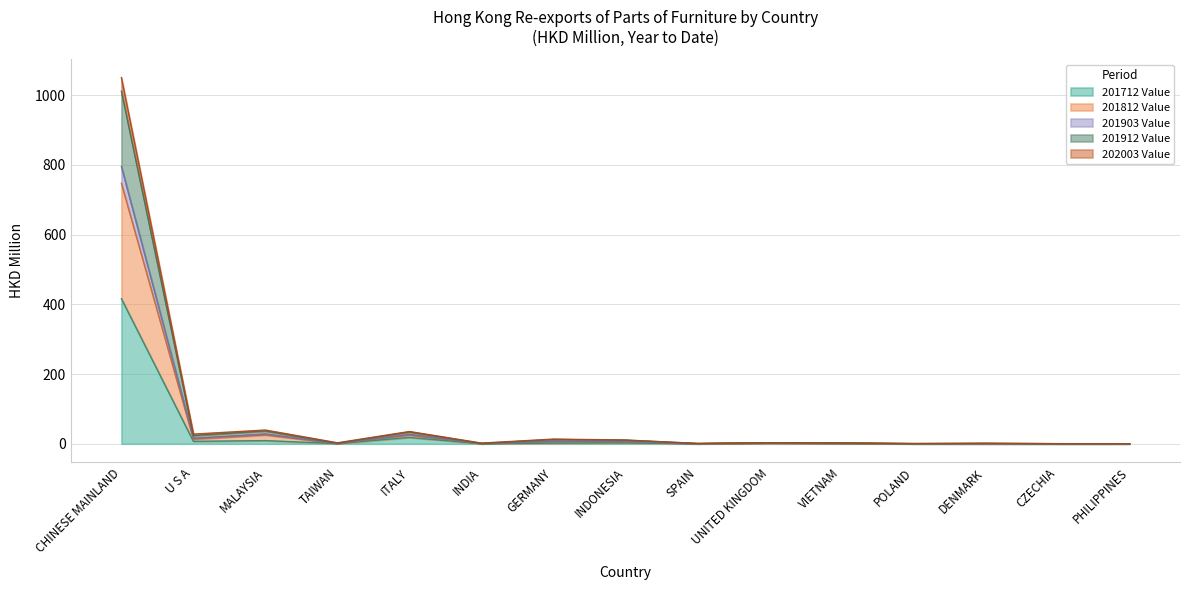

True or false: 201812 Value has more than 1 points higher than both neighbors.

True